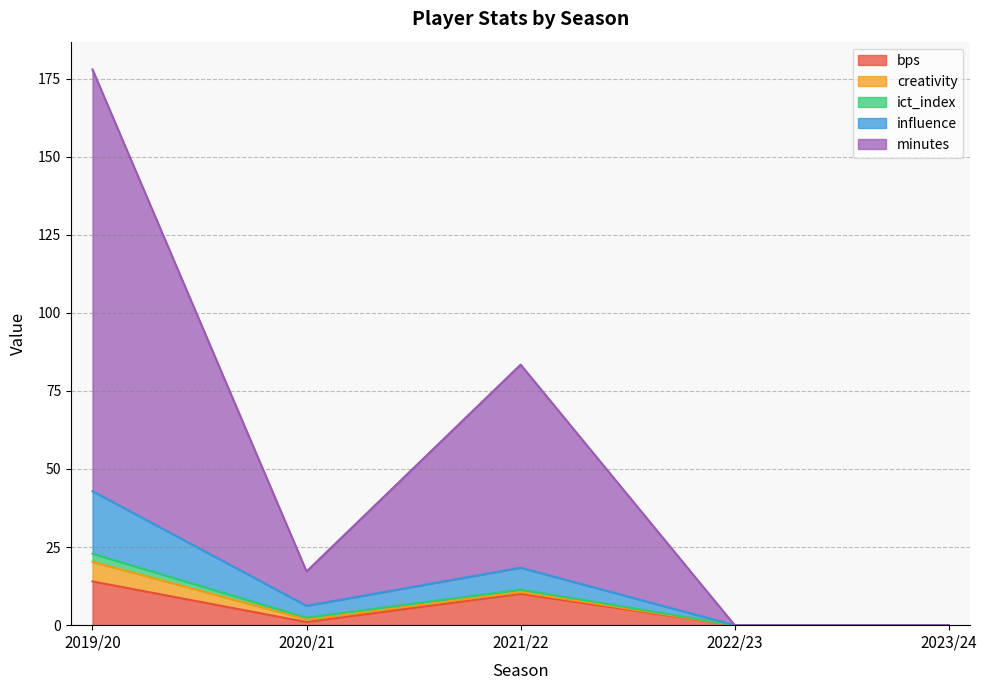

What is the difference between the highest and lowest values at 2021/22?

73.4